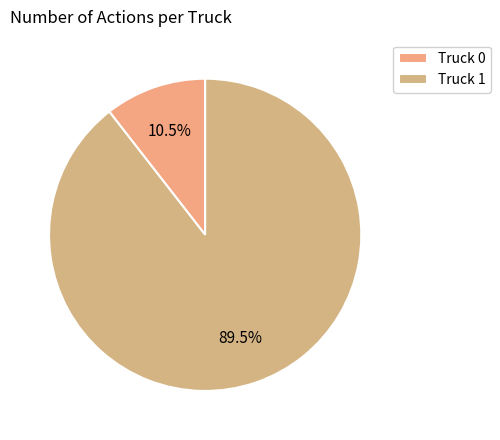

True or false: Truck 1 accounts for 89% of the total.

True